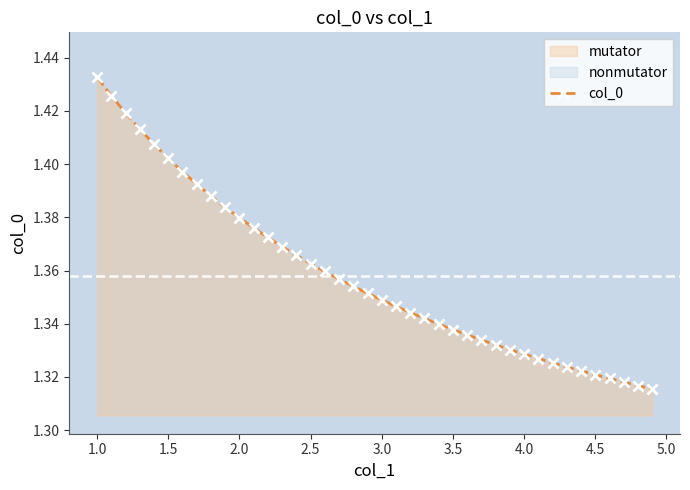

What value does the data have at 3.5?

1.3